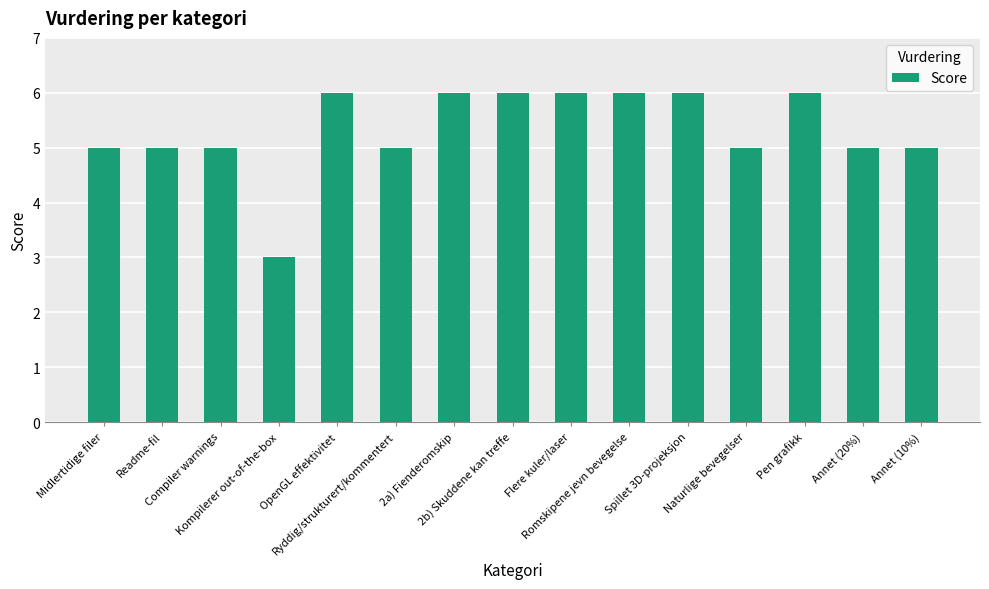

What is the average value?

5